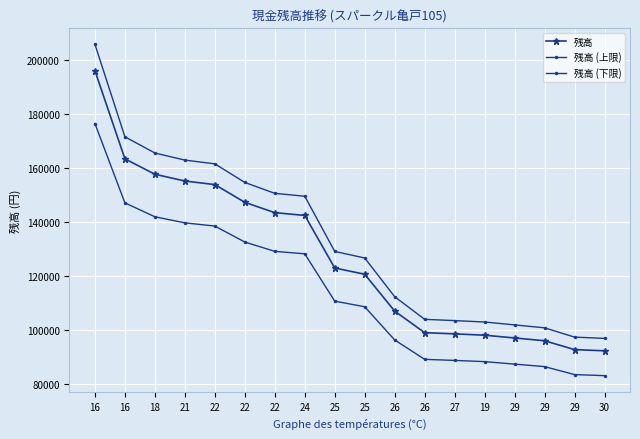

How many categories are shown in the chart?

18